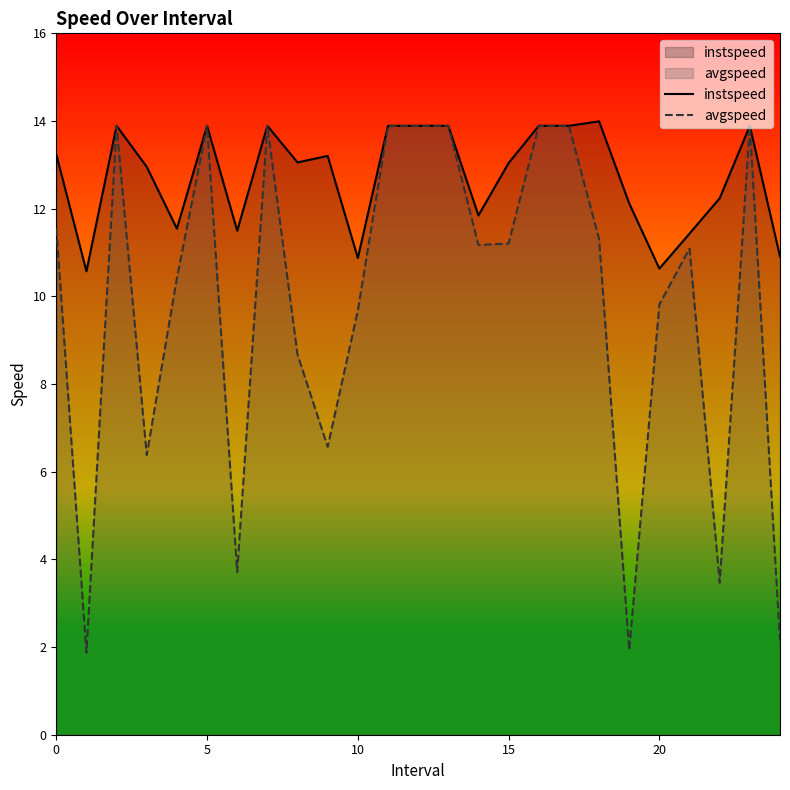

What is the average value of the instspeed series?

12.7